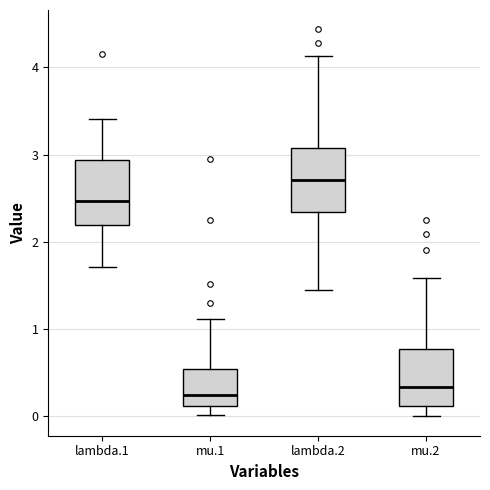

Reading left to right, transcribe this box plot: for each box, give where its median line is, the range the box spans, and where its two whiskers end, as read against the y-axis. The values are not printed on the chart, so give them approximately, as read against the axis.

lambda.1: median 2.5, box 2.2 to 2.9, whiskers 1.7 to 3.4
mu.1: median 0.2, box 0.1 to 0.5, whiskers 0.0 to 1.1
lambda.2: median 2.7, box 2.3 to 3.1, whiskers 1.5 to 4.1
mu.2: median 0.3, box 0.1 to 0.8, whiskers 0.0 to 1.6